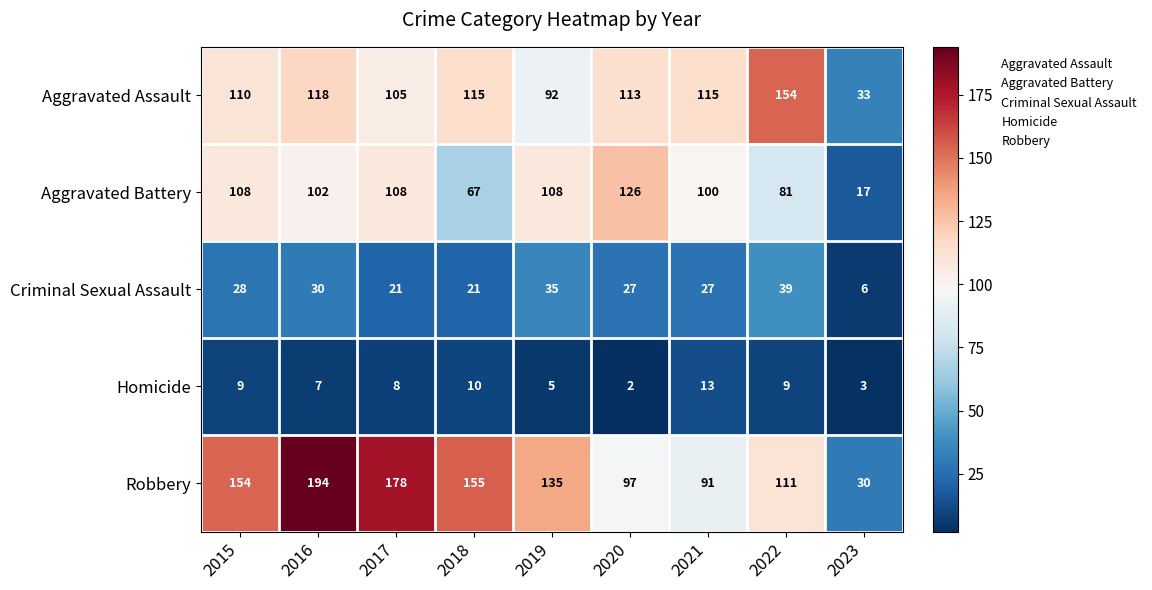

What is the smallest value displayed?

2